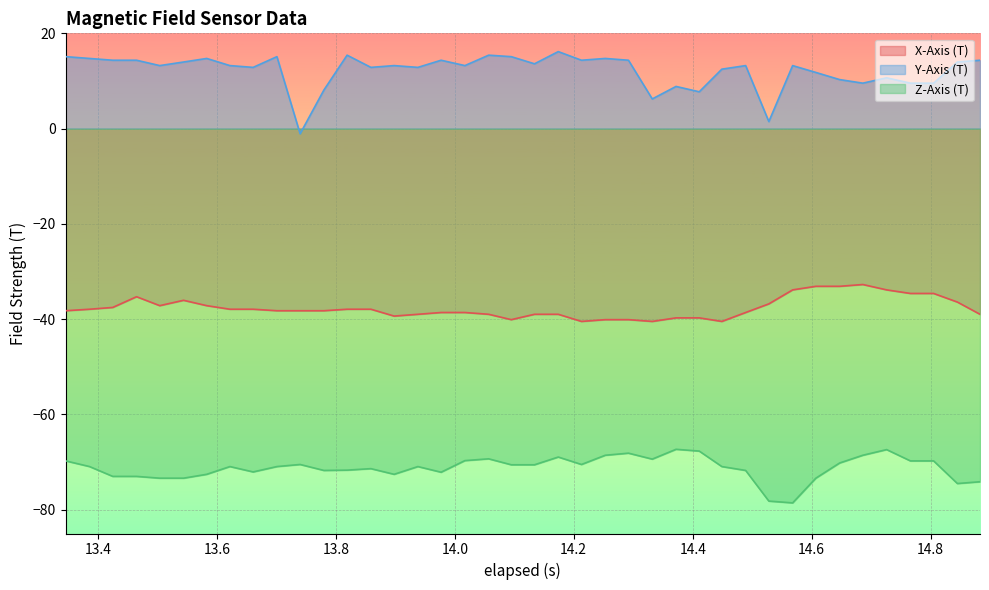

Which series has the largest total across all categories?

Y-Axis (T)